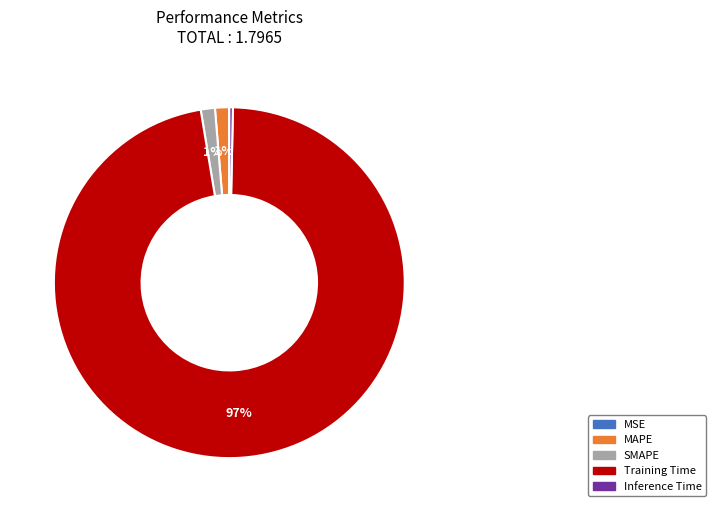

What is the largest slice in the pie chart?

Training Time